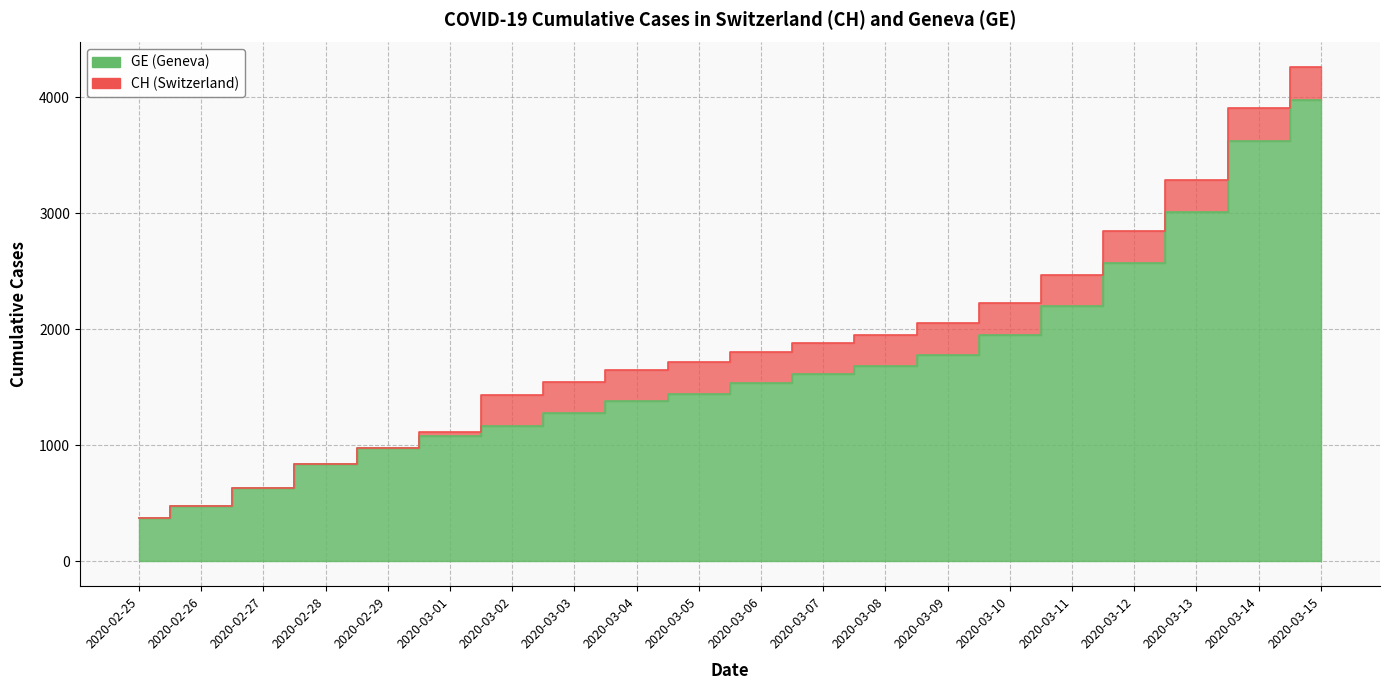

Between 2020-03-09 and 2020-03-11, which is larger?

2020-03-11